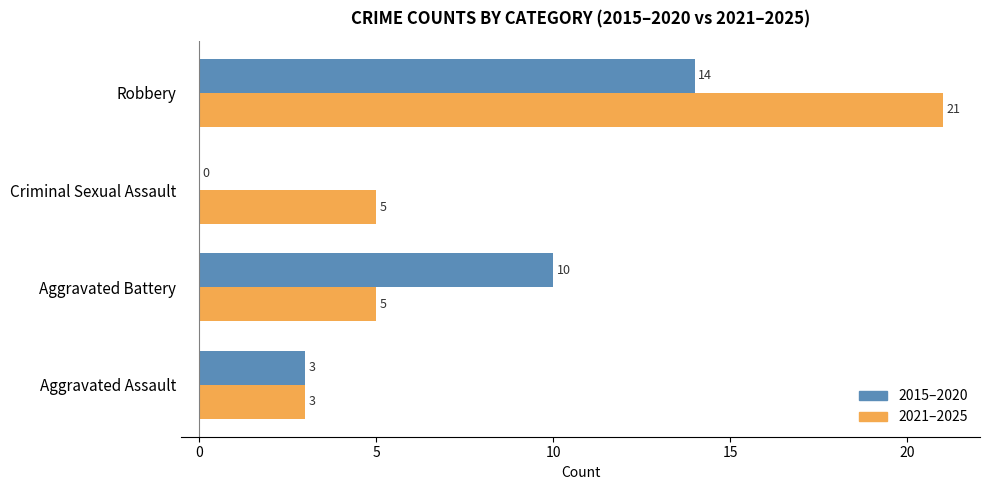

Between Aggravated Battery and Criminal Sexual Assault, which series saw the biggest shift?

2015–2020